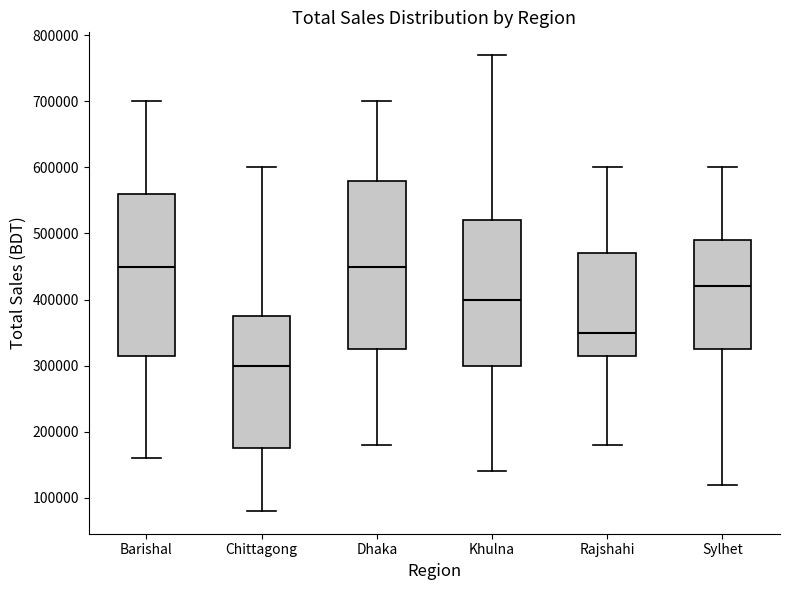

Reading left to right, transcribe this box plot: for each box, give where its median line is, the range the box spans, and where its two whiskers end, as read against the y-axis. The values are not printed on the chart, so give them approximately, as read against the axis.

Barishal: median 450000, box 320000 to 560000, whiskers 160000 to 700000
Chittagong: median 300000, box 180000 to 380000, whiskers 80000 to 600000
Dhaka: median 450000, box 330000 to 580000, whiskers 180000 to 700000
Khulna: median 400000, box 300000 to 520000, whiskers 140000 to 770000
Rajshahi: median 350000, box 320000 to 470000, whiskers 180000 to 600000
Sylhet: median 420000, box 330000 to 490000, whiskers 120000 to 600000